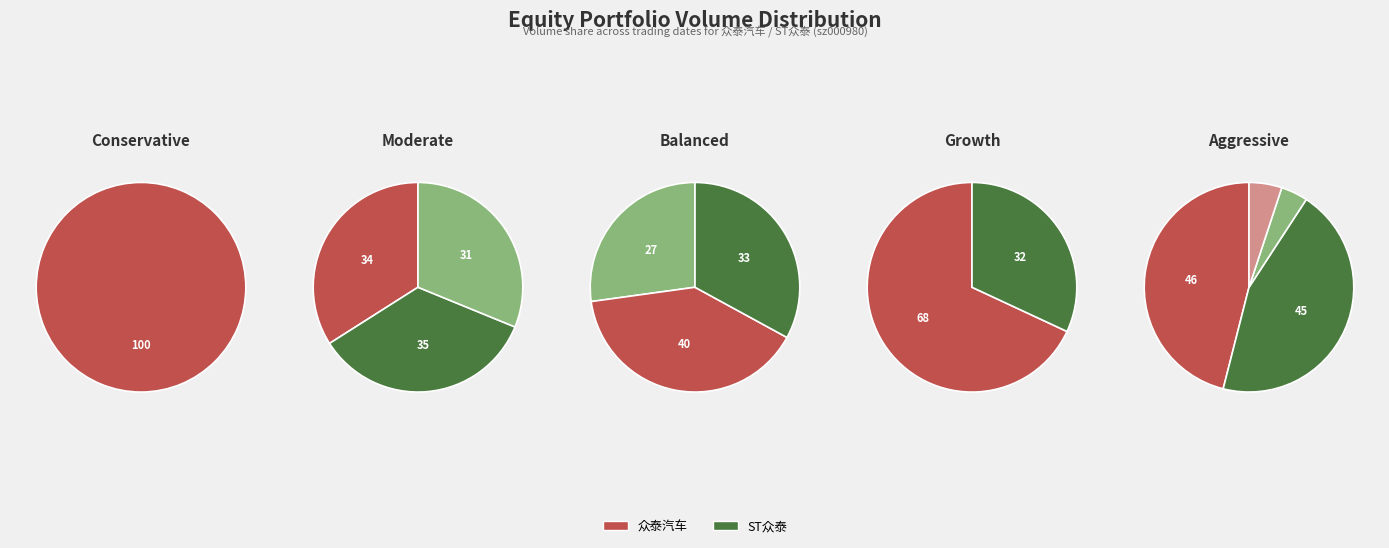

How many slices are in this pie chart?

13